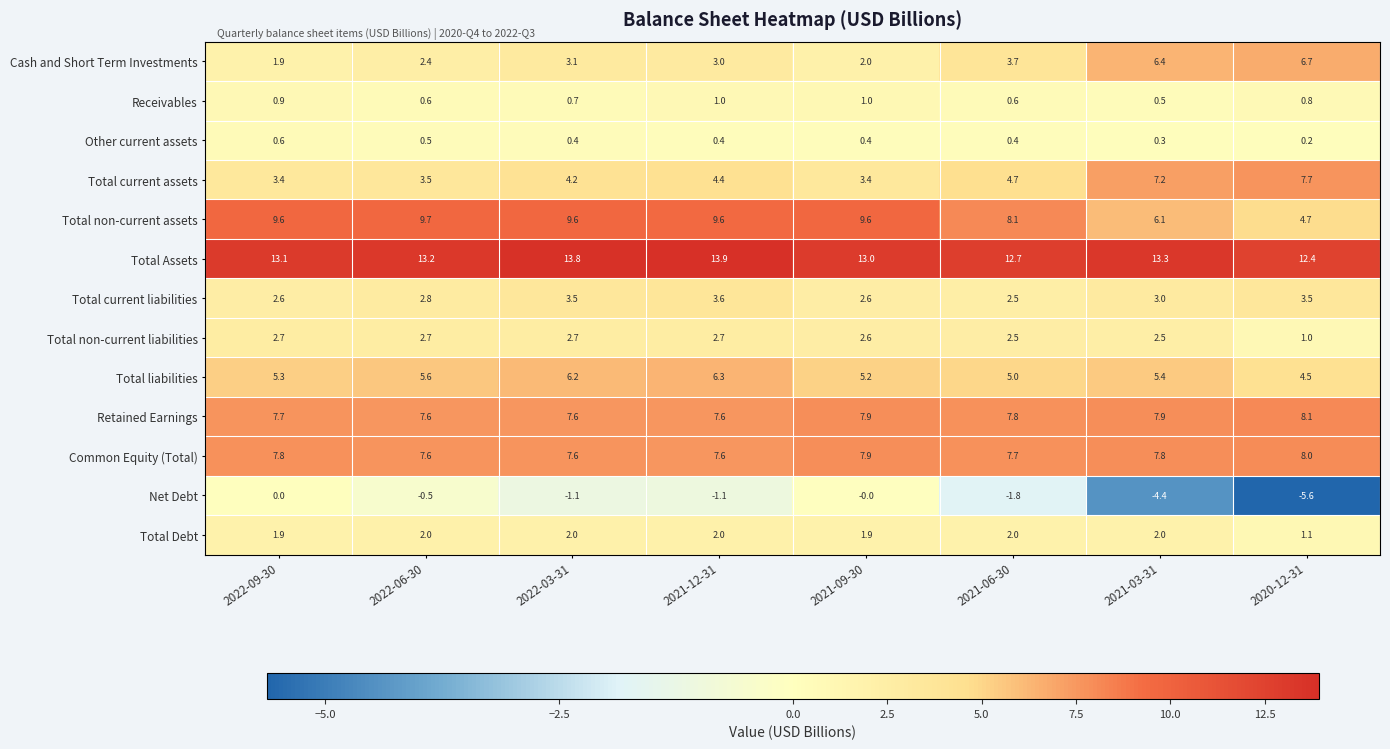

Which category has the highest value across all series?

2021-12-31